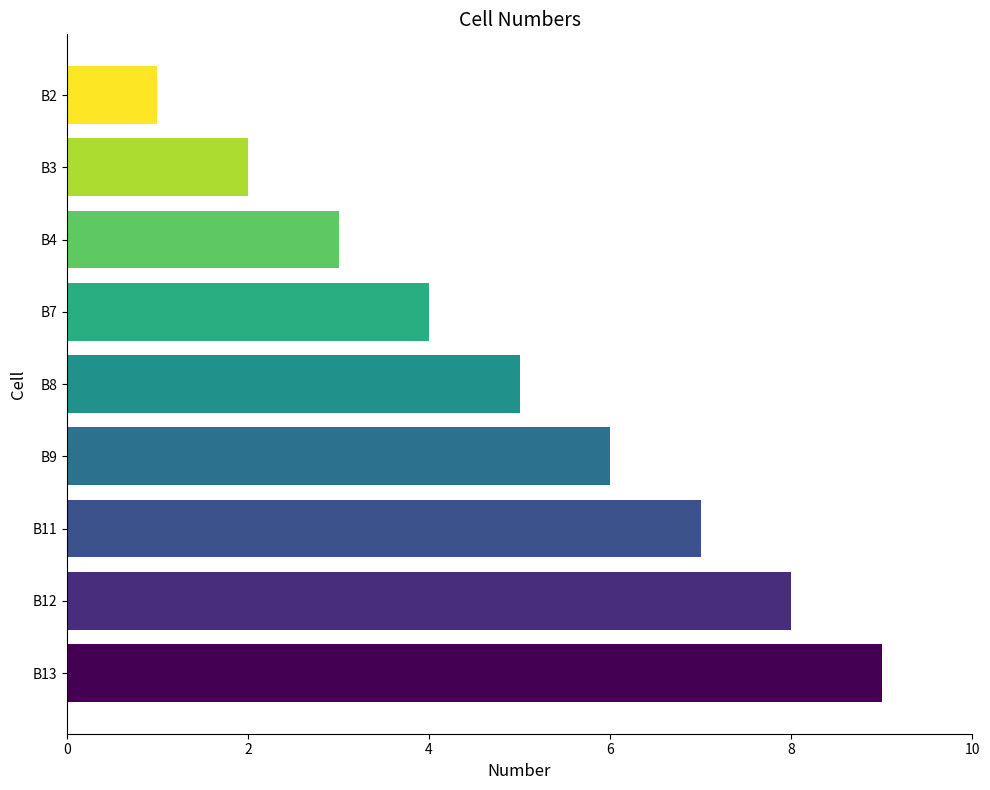

Between B2 and B11, which is larger?

B11